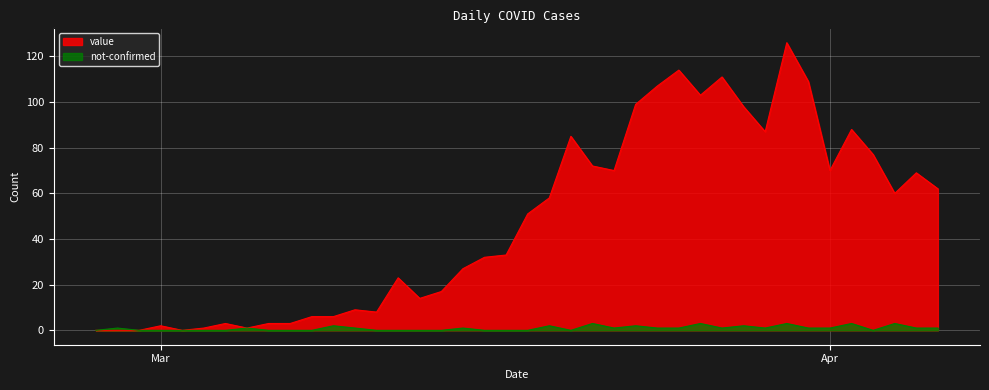

At which label does value first exceed 51?

2020-03-19